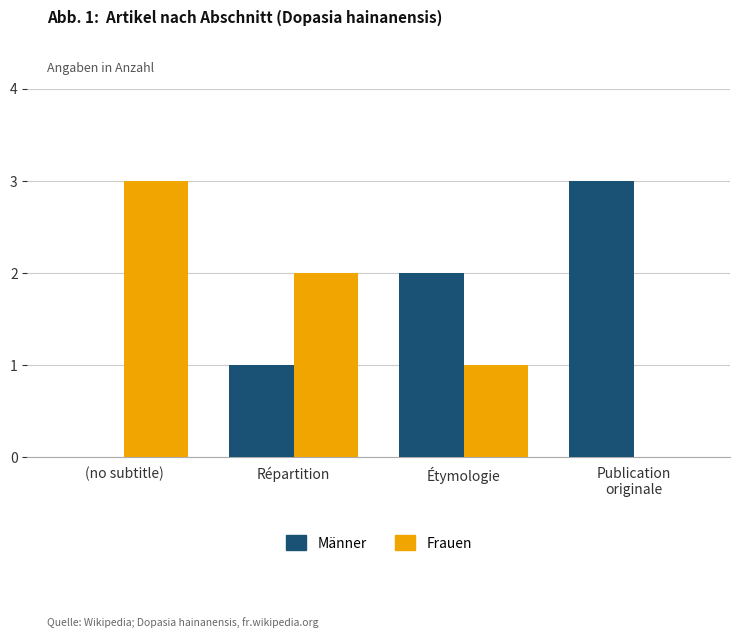

At which label does Männer reach its peak?

Publication
originale